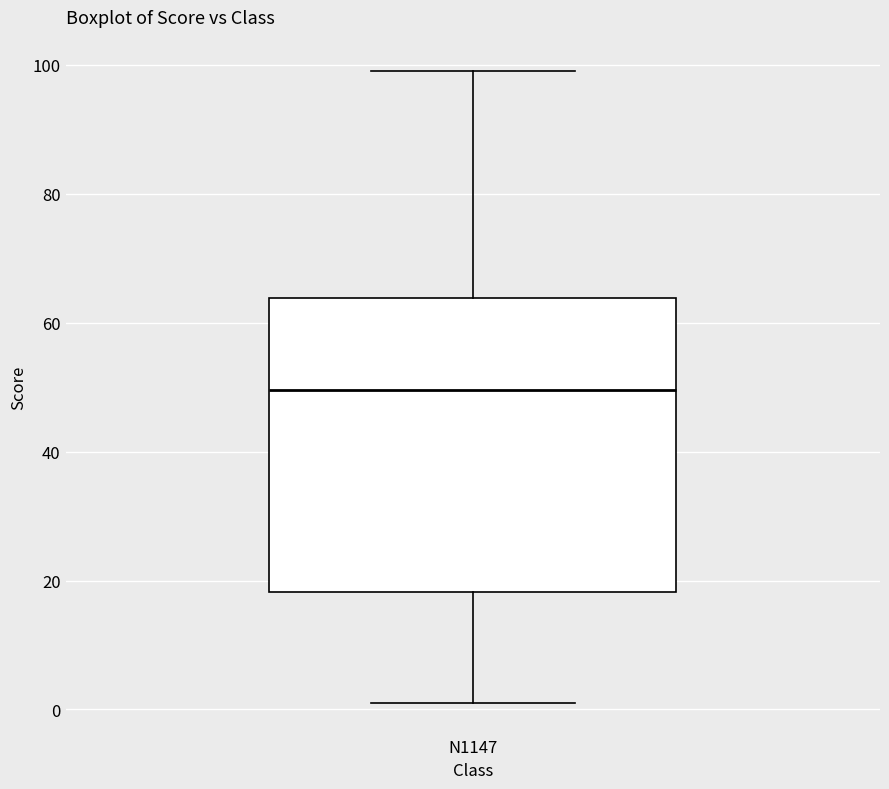

Where does the median line of the box for N1147 sit on the y-axis? The values are not printed on the chart, so give them approximately, as read against the axis.

50